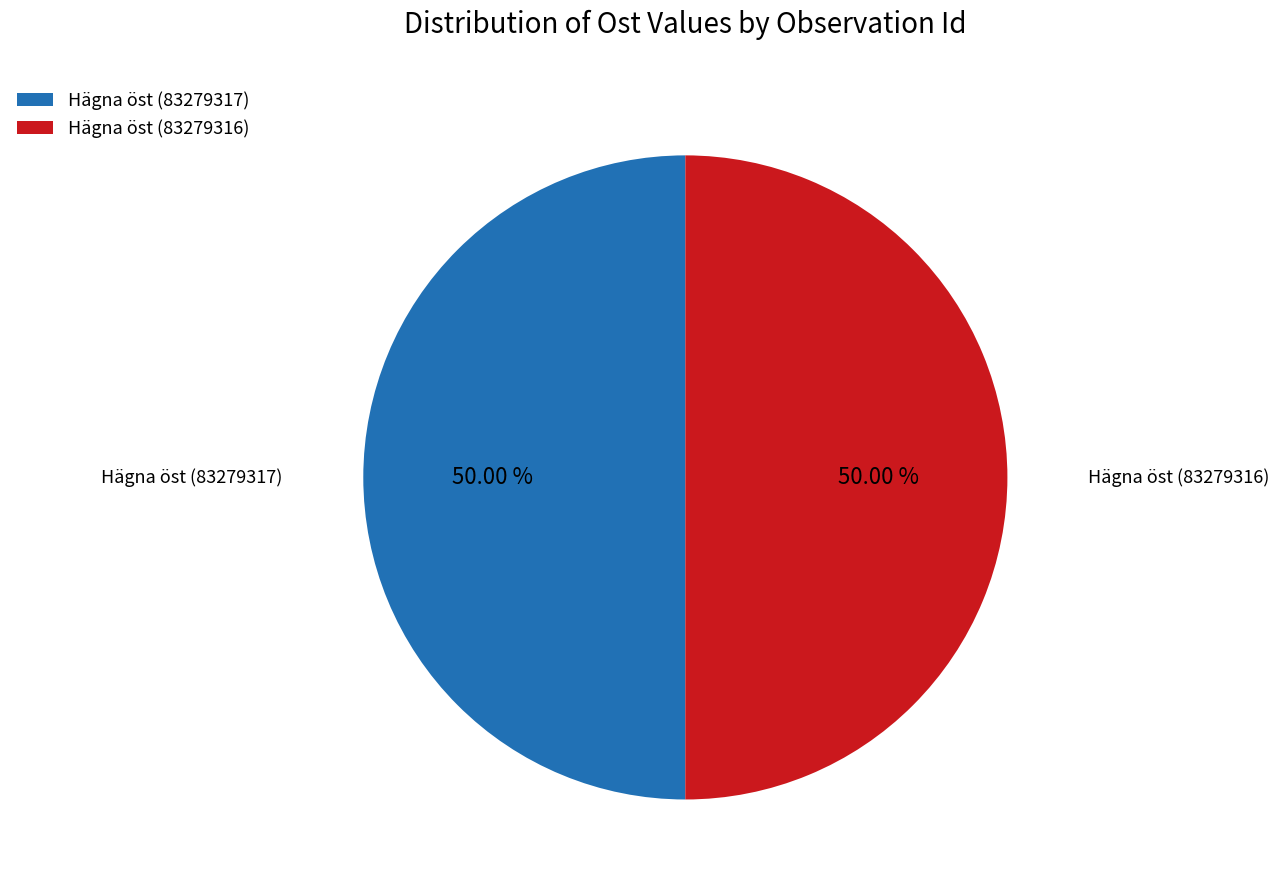

How much of the chart is everything except Hägna öst (83279316)?

50.0%